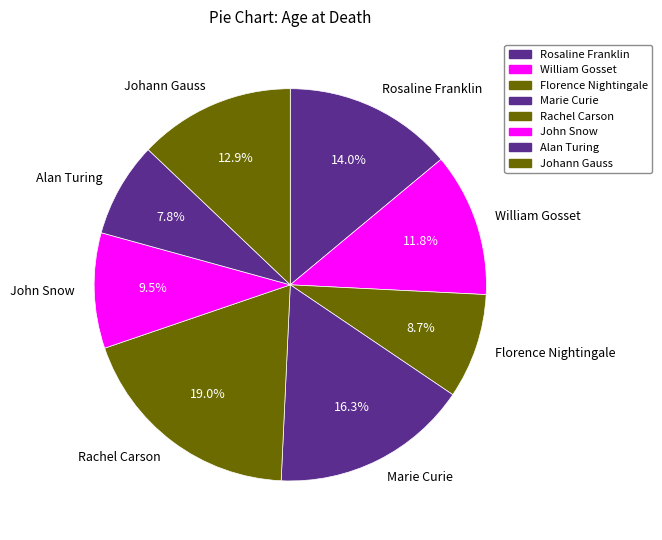

Which category has the biggest portion of the pie?

Rachel Carson